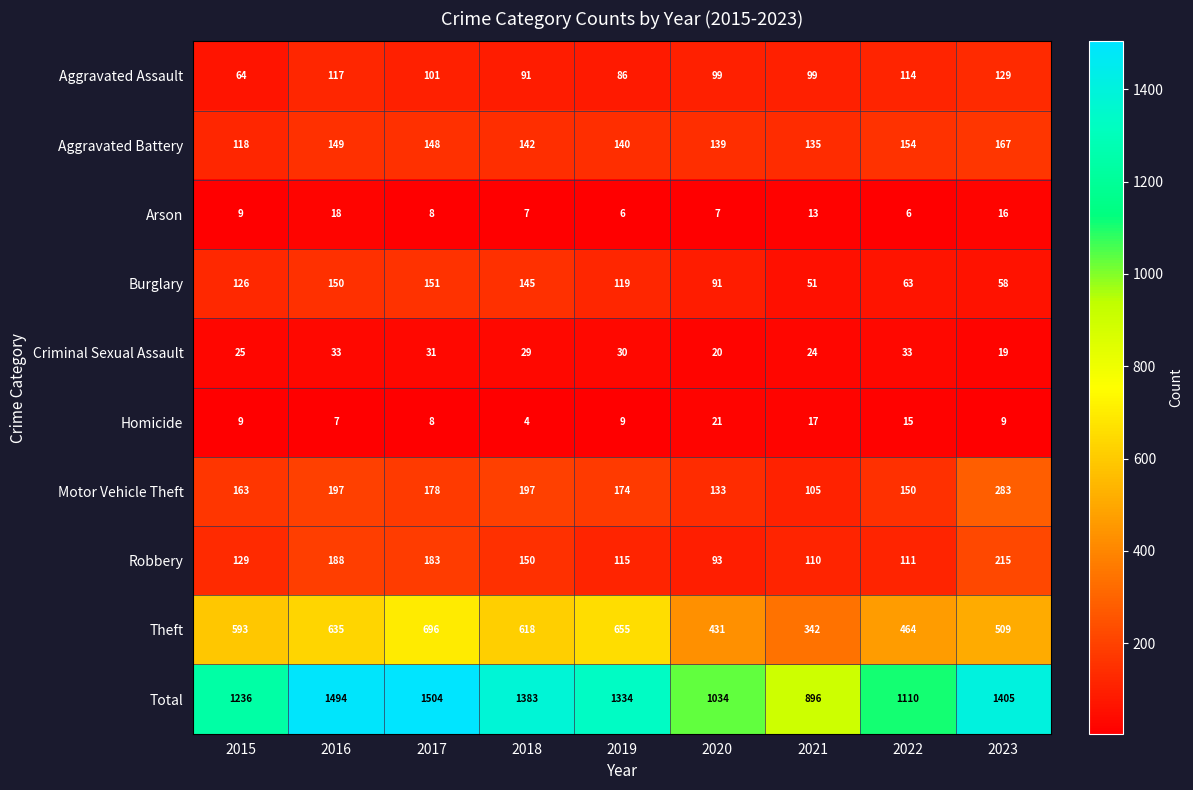

What is the average value of the Homicide series?

11